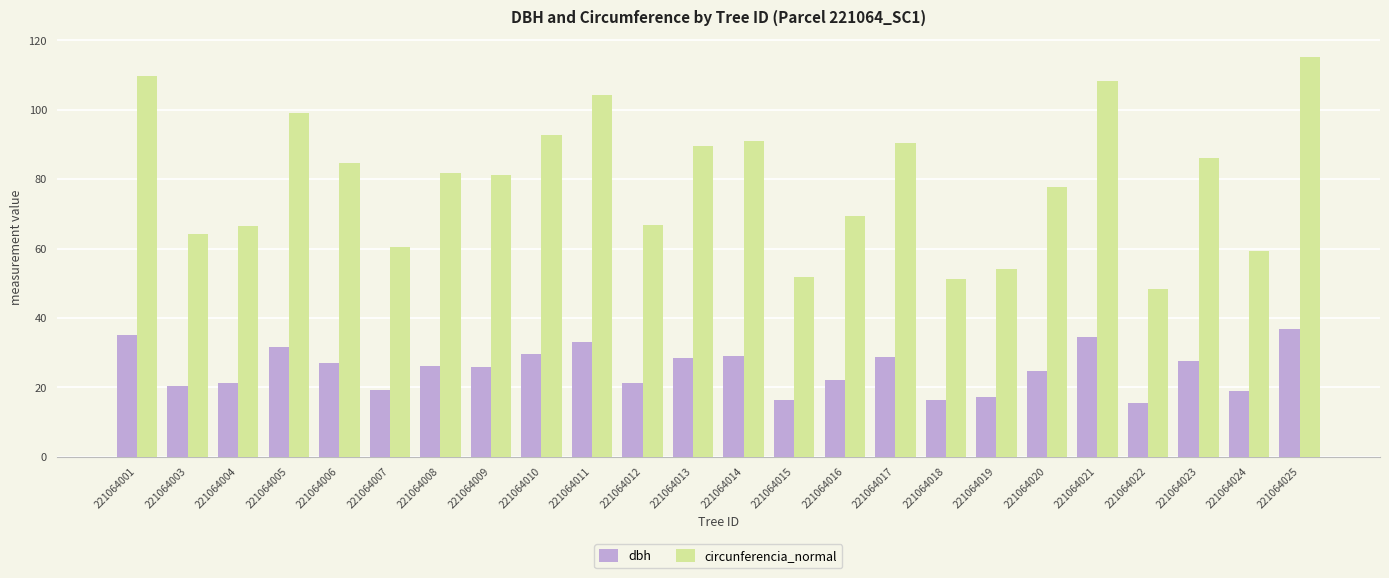

Which series has the largest range (max minus min)?

circunferencia_normal